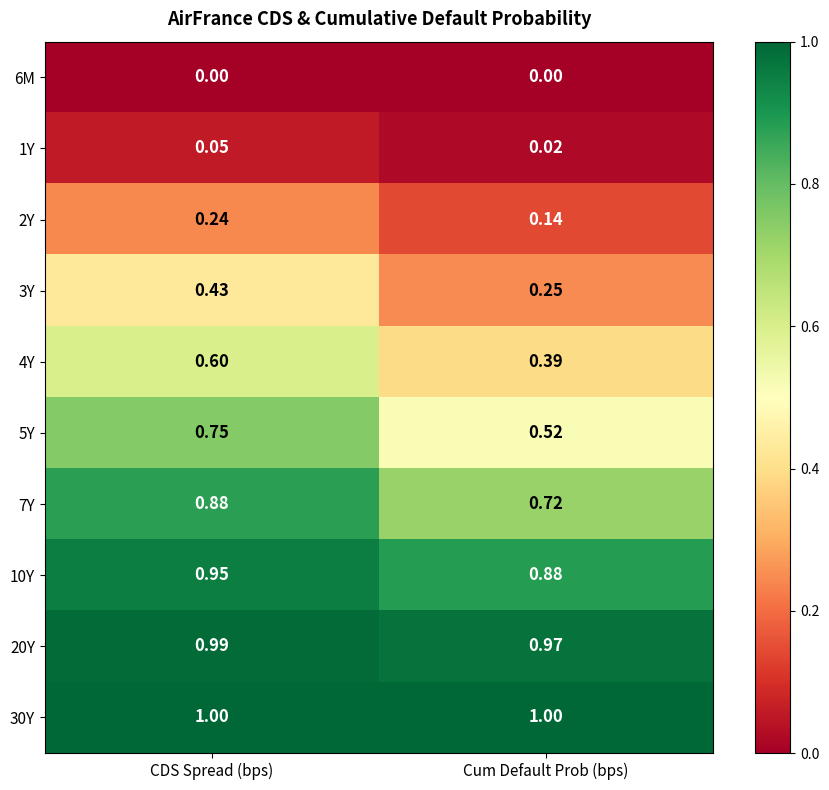

At Cum Default Prob (bps), list the series in order from smallest to largest.

6M, 1Y, 2Y, 3Y, 4Y, 5Y, 7Y, 10Y, 20Y, 30Y